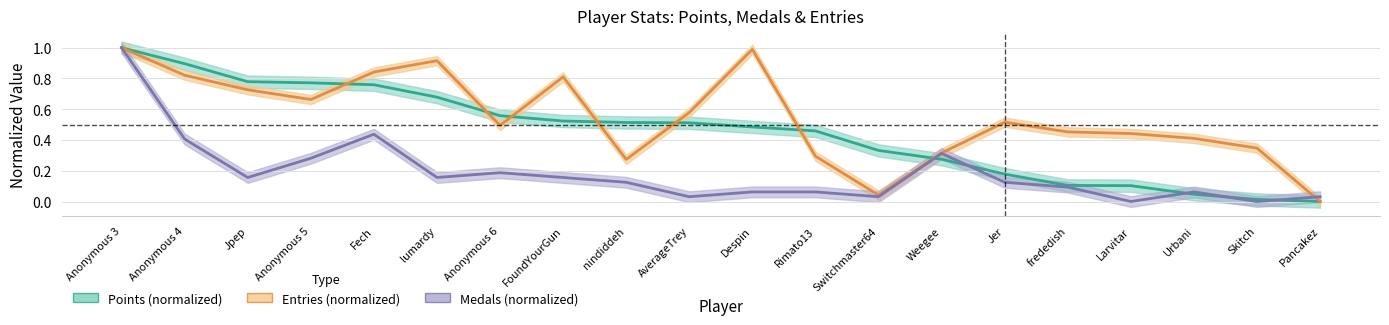

Is it true that Entries equals 0.8 at FoundYourGun?

True